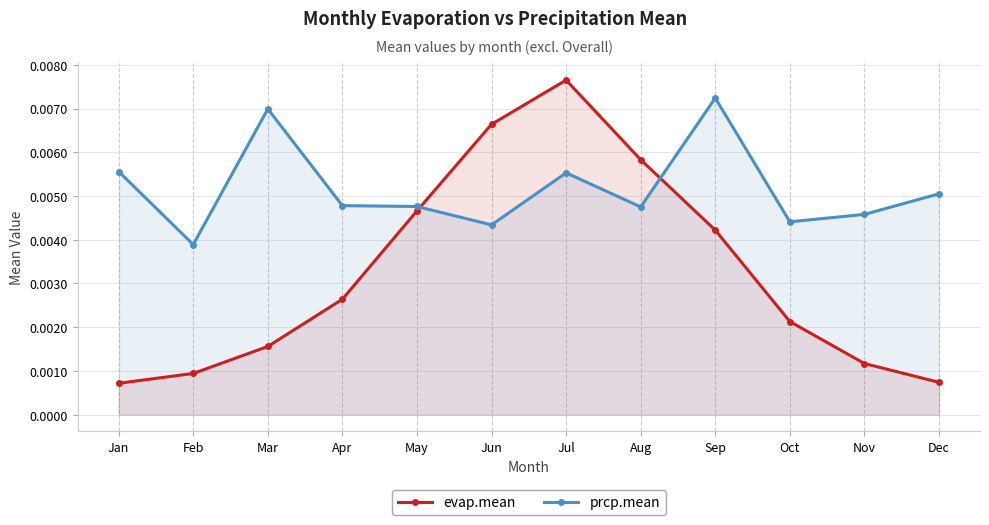

At which category is the sum across all series the highest?

Jul